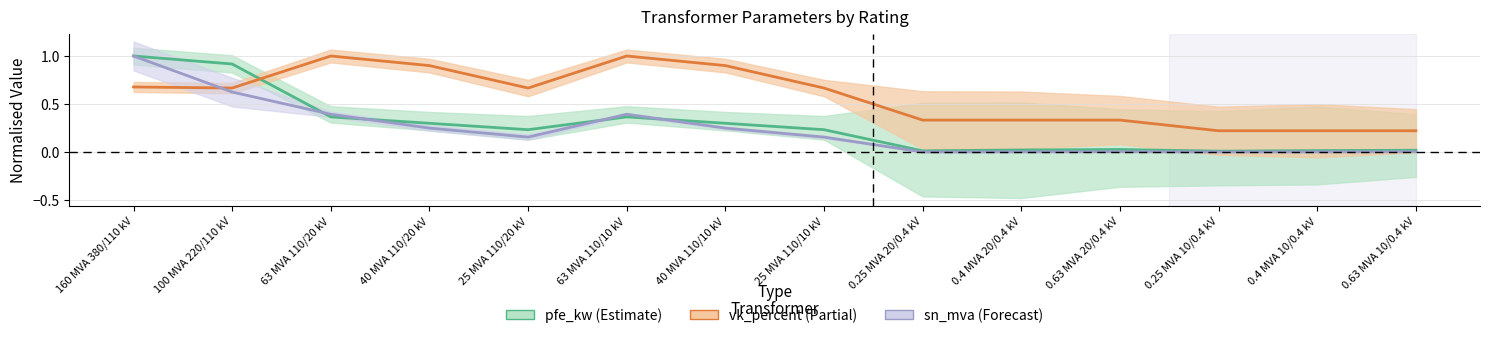

What is the average value of the sn_mva series?

0.2